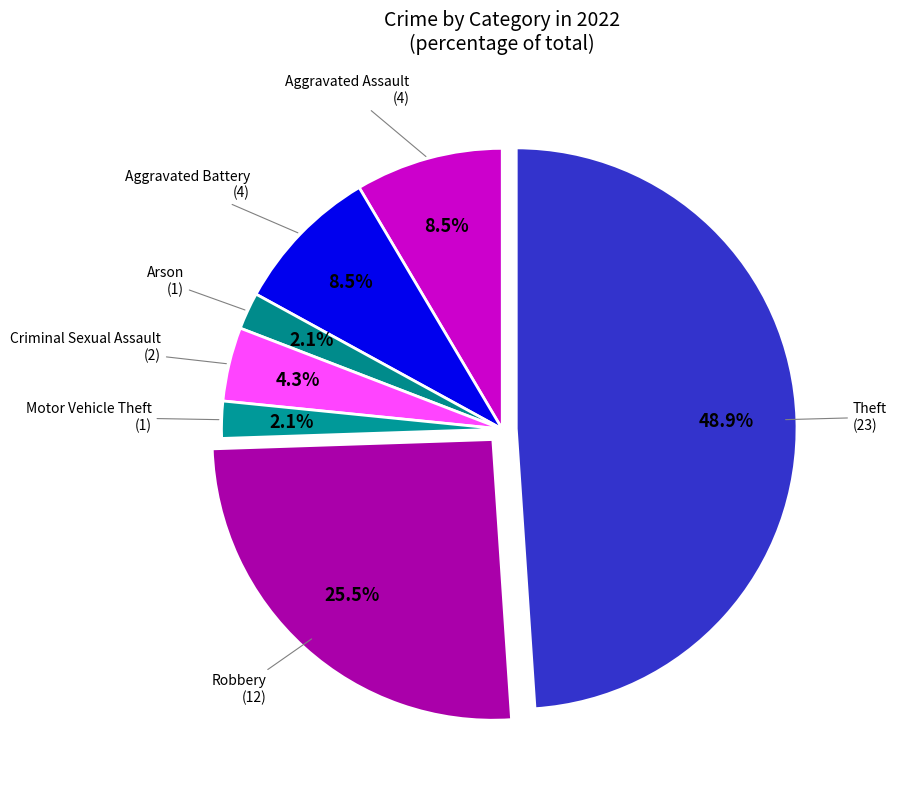

Does Theft represent more than half of the total?

No